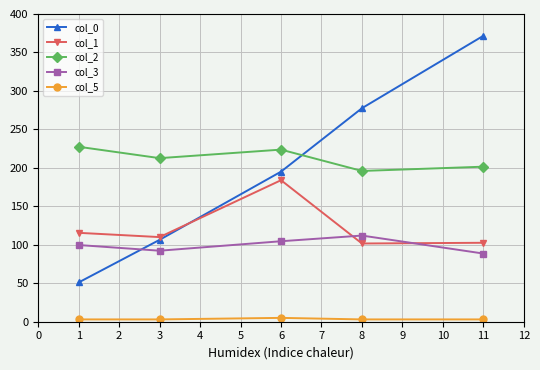

True or false: col_0 and col_5 cross at least once.

False